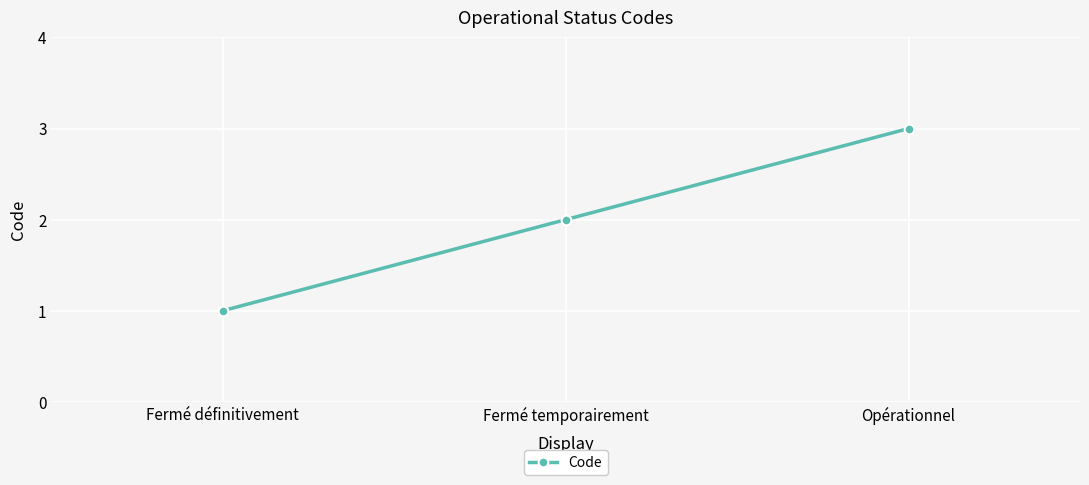

True or false: the data shows 1 at Fermé temporairement.

False